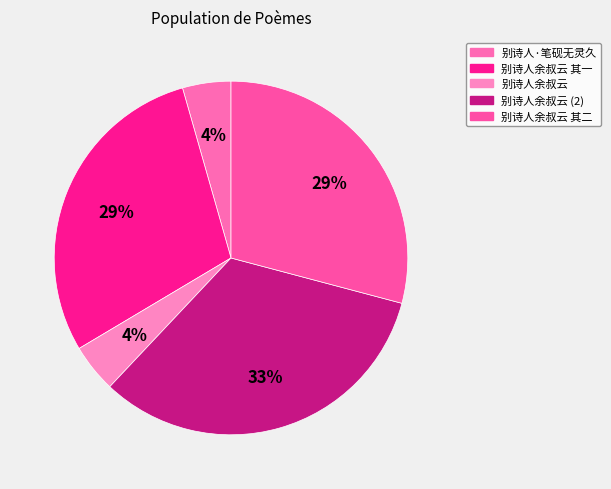

The 别诗人余叔云 slice represents 4% of the pie. True or false?

True